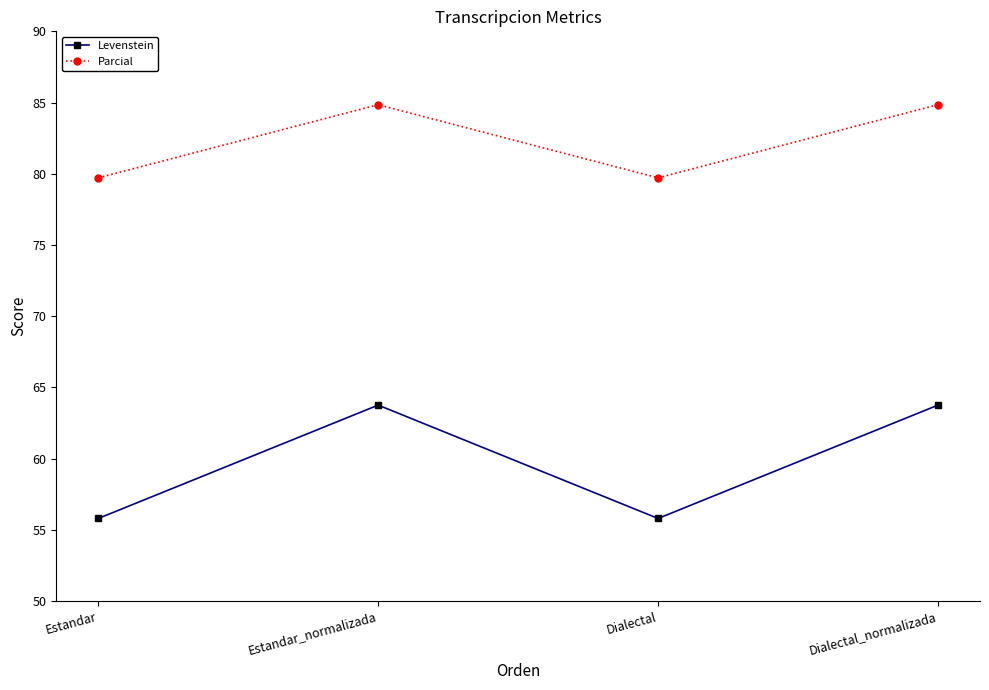

What is the difference between the maximum and minimum values in the Levenstein series?

8.0